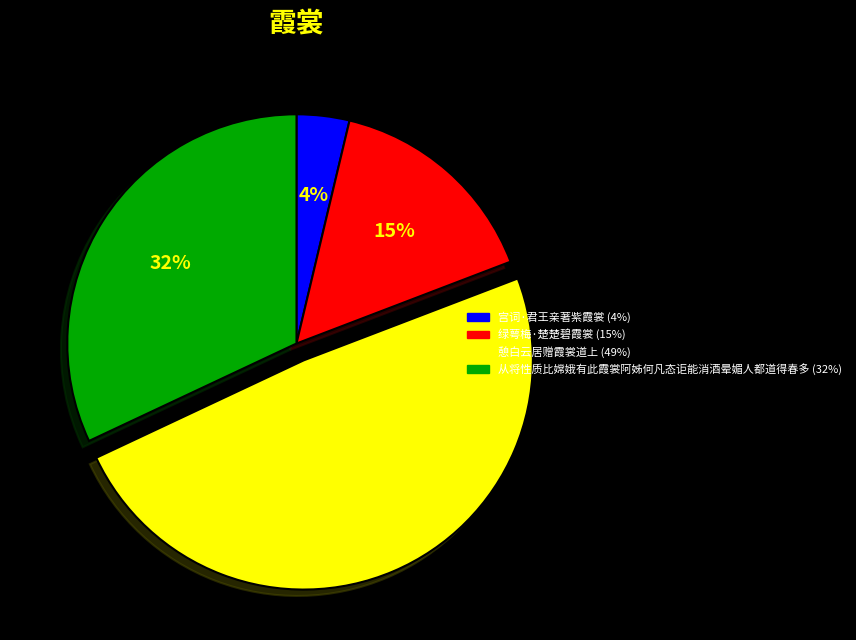

Is the sum of 绿萼梅·楚楚碧霞裳 and 从将性质比嫦娥有此霞裳阿姊何凡态讵能消酒晕媚人都道得春多 greater than half?

No